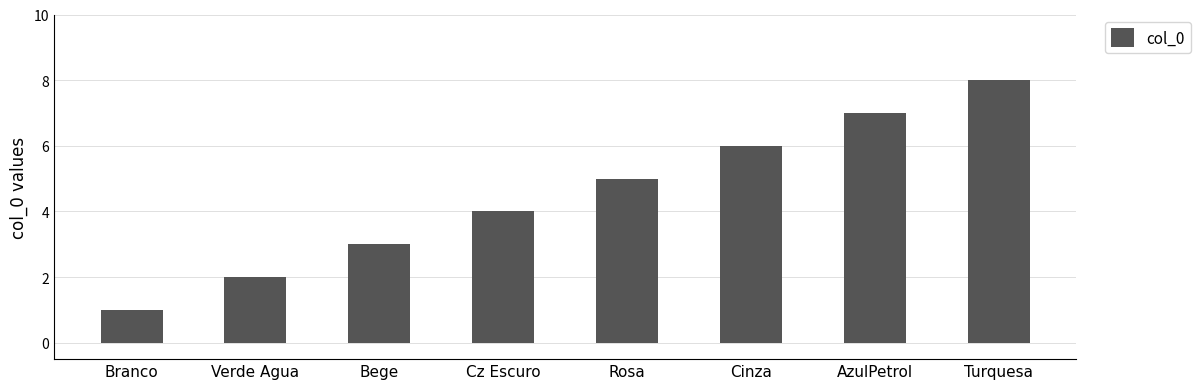

What is the label of the 2nd bar from the left?

Verde Agua